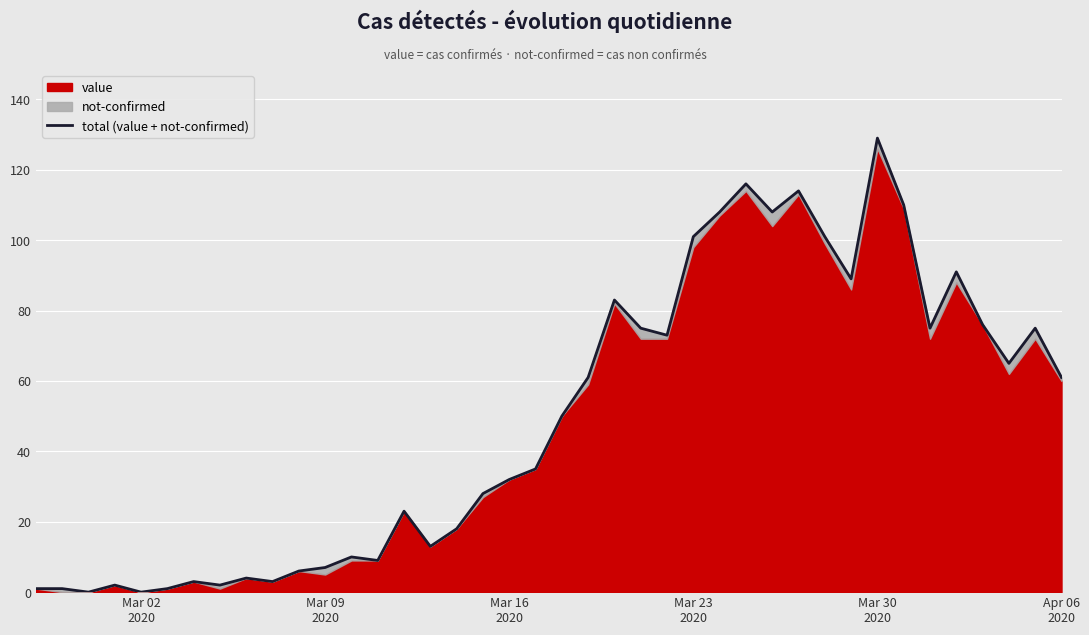

What is the value of the 29th point from the left?

108